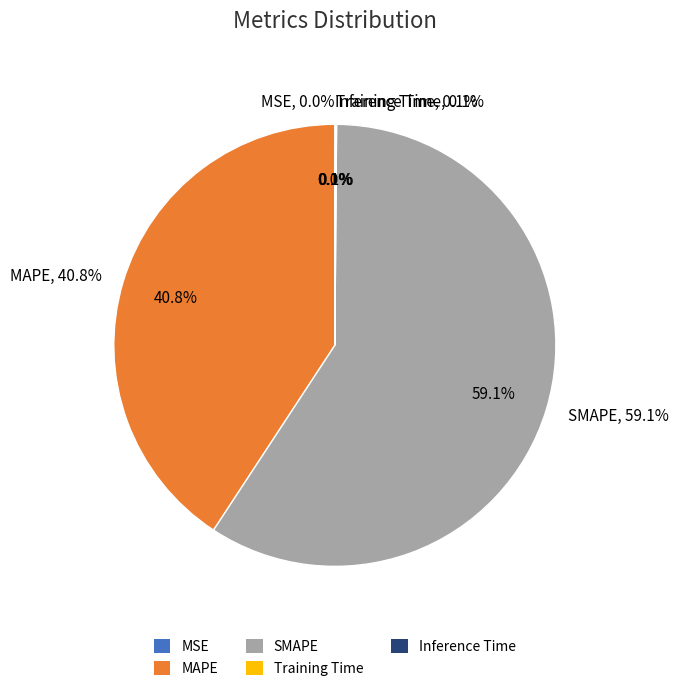

How much of the chart is everything except Inference Time?

99.9%